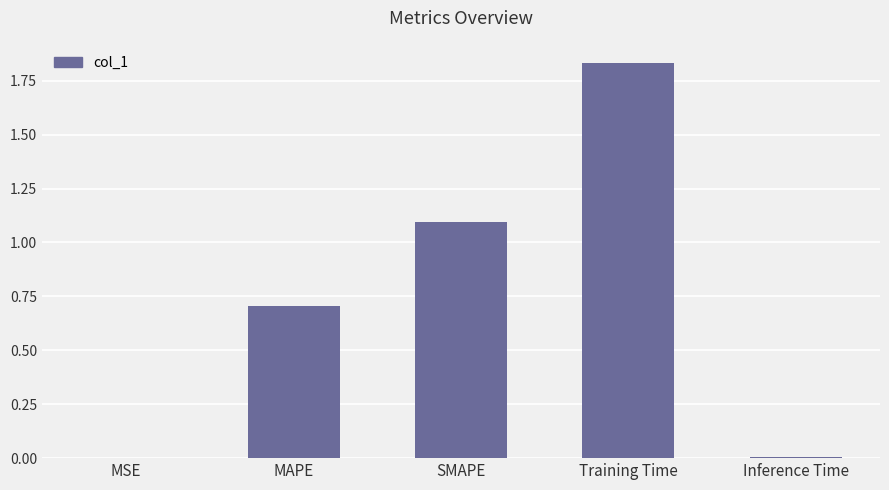

The chart shows a value of 1.1 at MAPE. True or false?

False